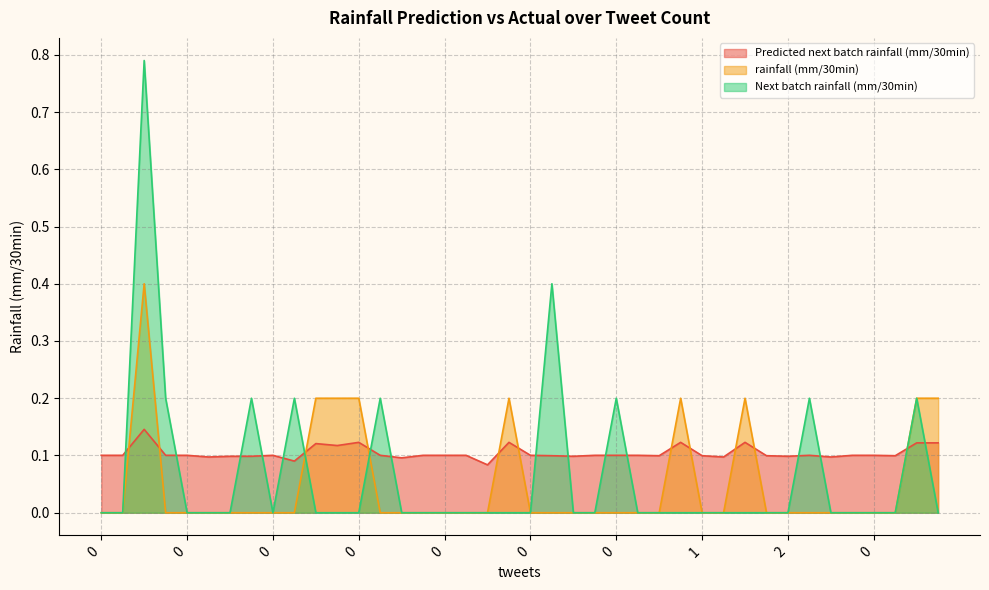

What is the sum of the Next batch rainfall (mm/30min) values at 4 and 0?

0.2